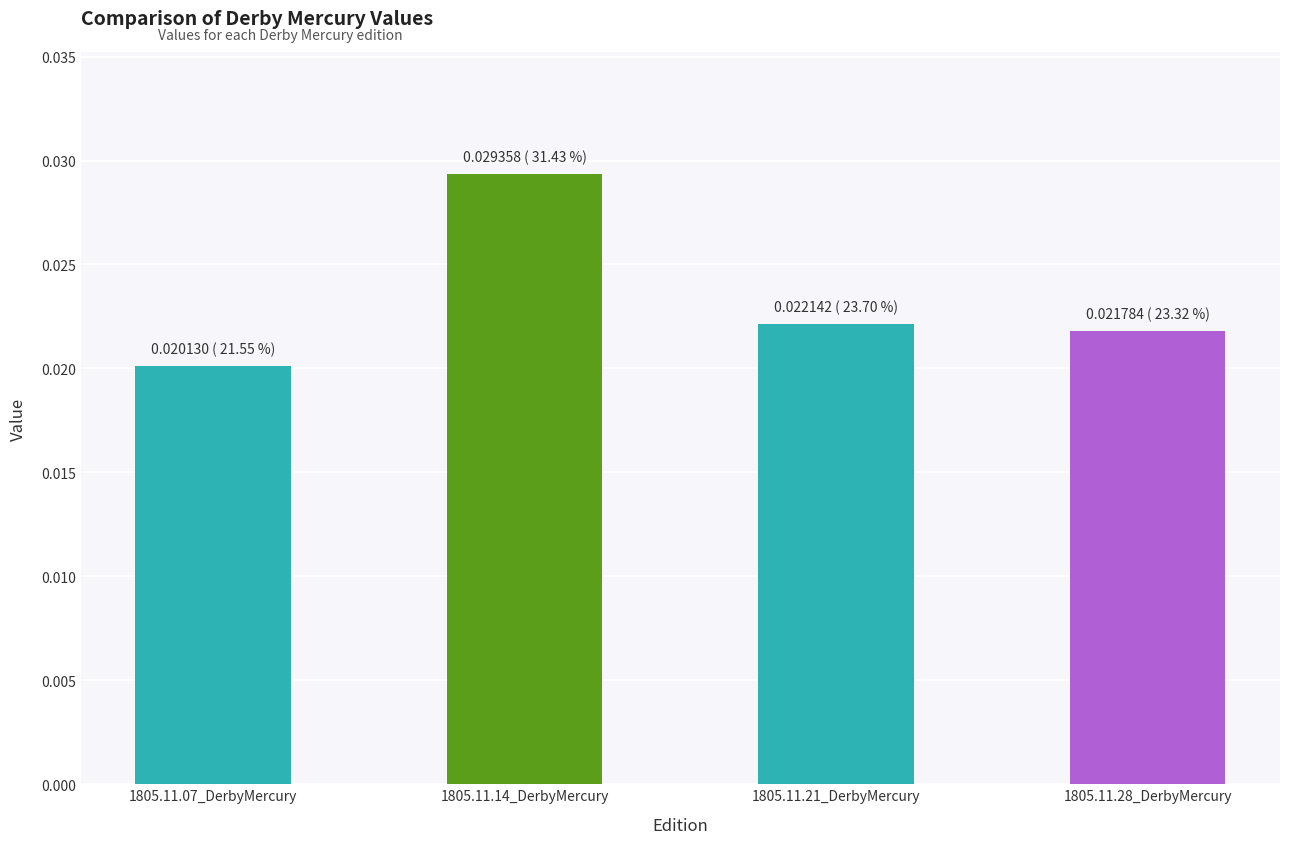

Between 1805.11.07_DerbyMercury and 1805.11.21_DerbyMercury, which is larger?

1805.11.21_DerbyMercury